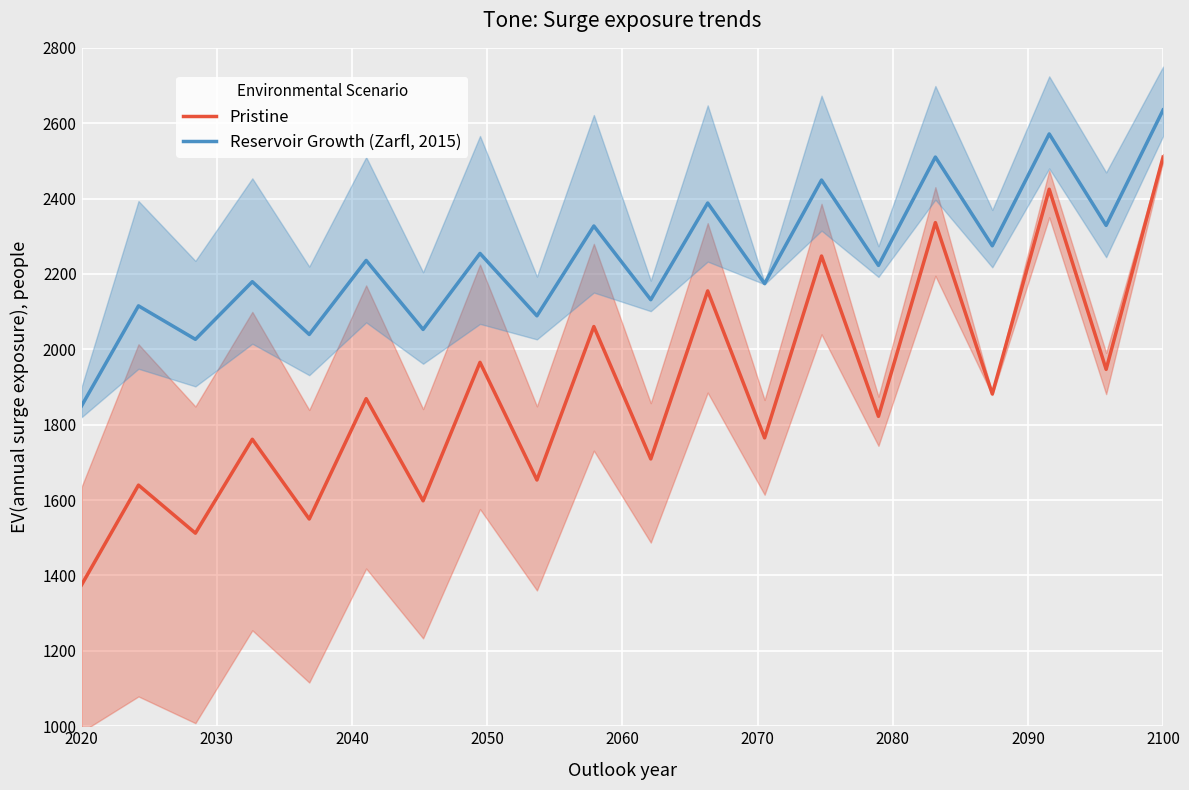

How many data points in Pristine are above 1869?

10